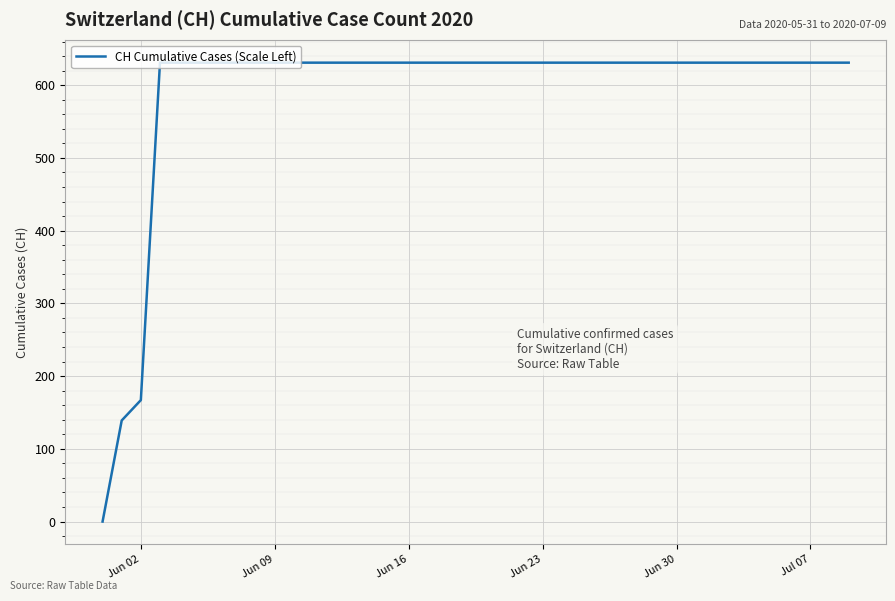

Does the chart display data point markers on the line(s)?

No